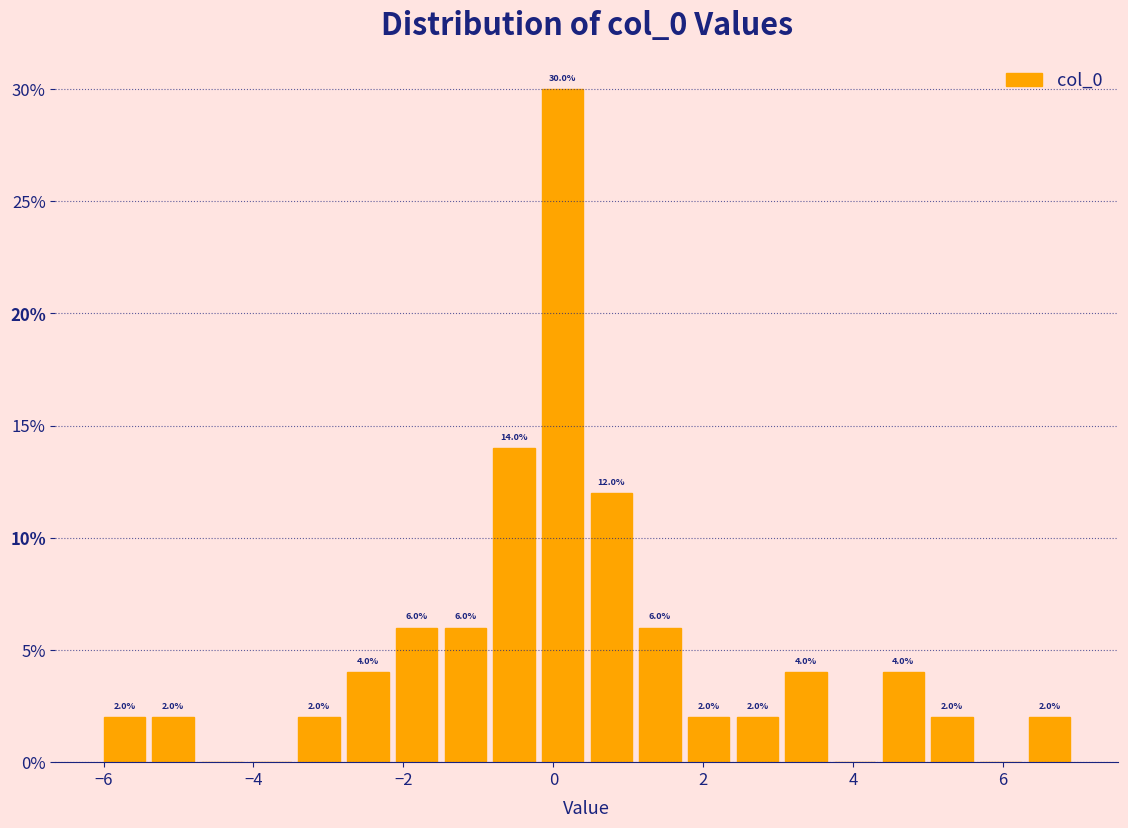

Read against the x-axis, roughly where is the centre of the tallest bar?

0.2